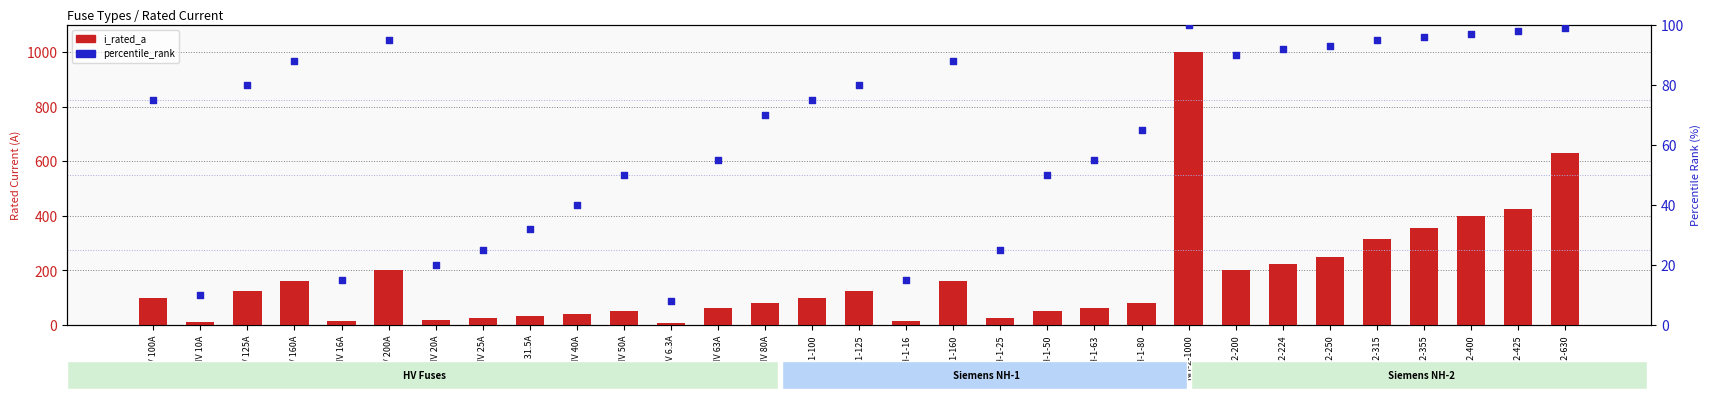

Which series has the widest spread of Y values?

i_rated_a